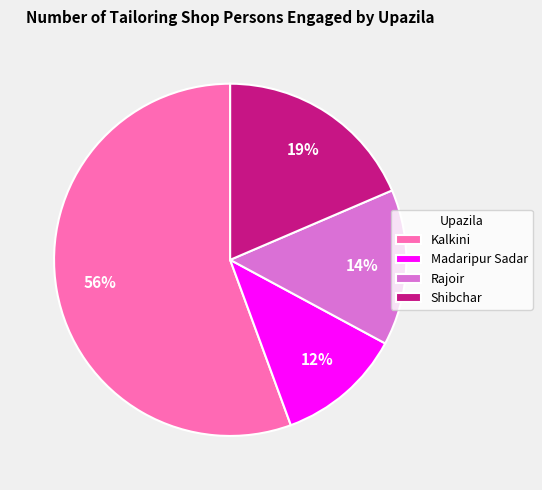

Is Rajoir the majority of the pie?

No